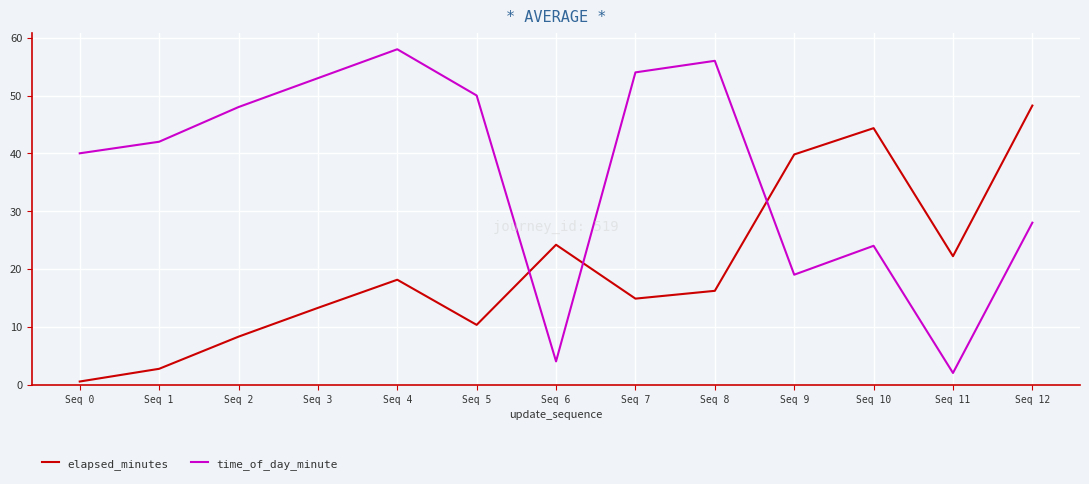

How many intersections are there between elapsed_minutes and time_of_day_minute?

3